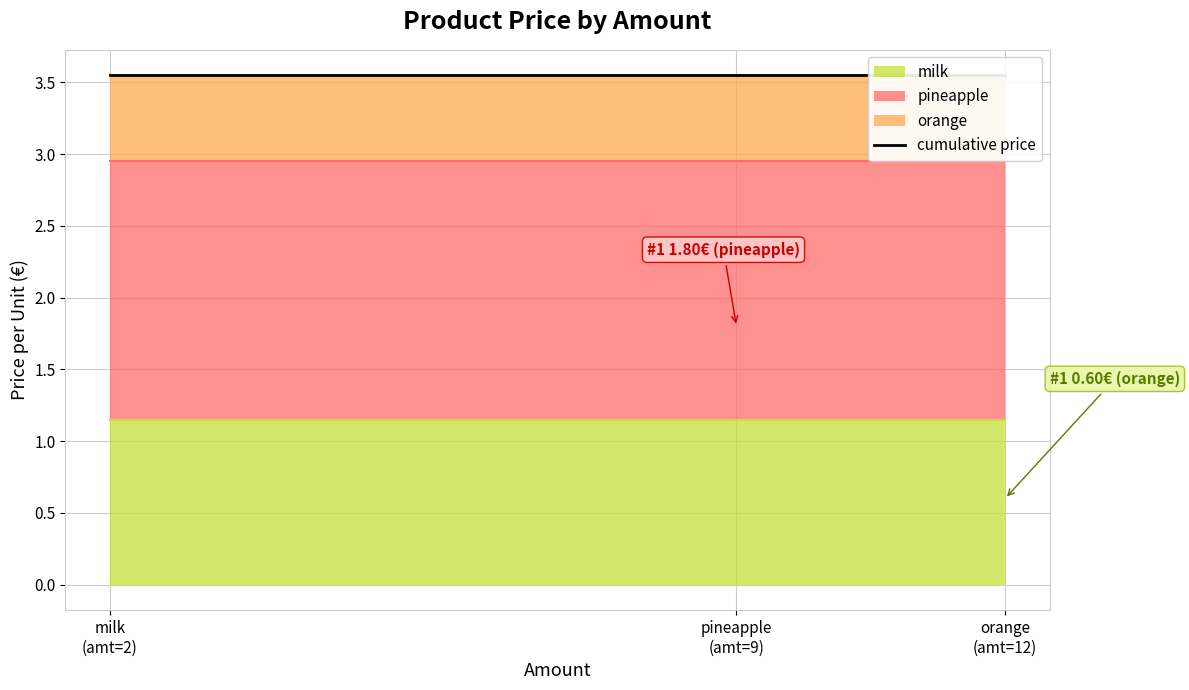

At which category does the chart reach its peak across all series?

pineapple